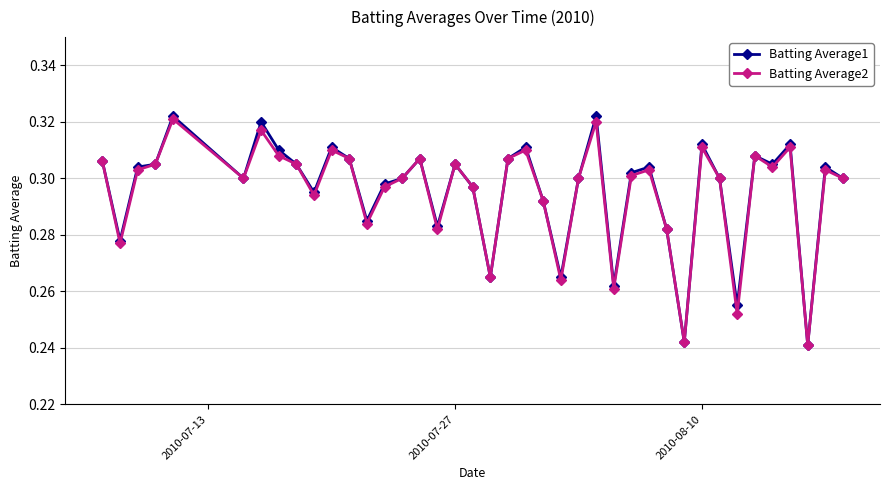

At how many categories does at least one series exceed 0?

40